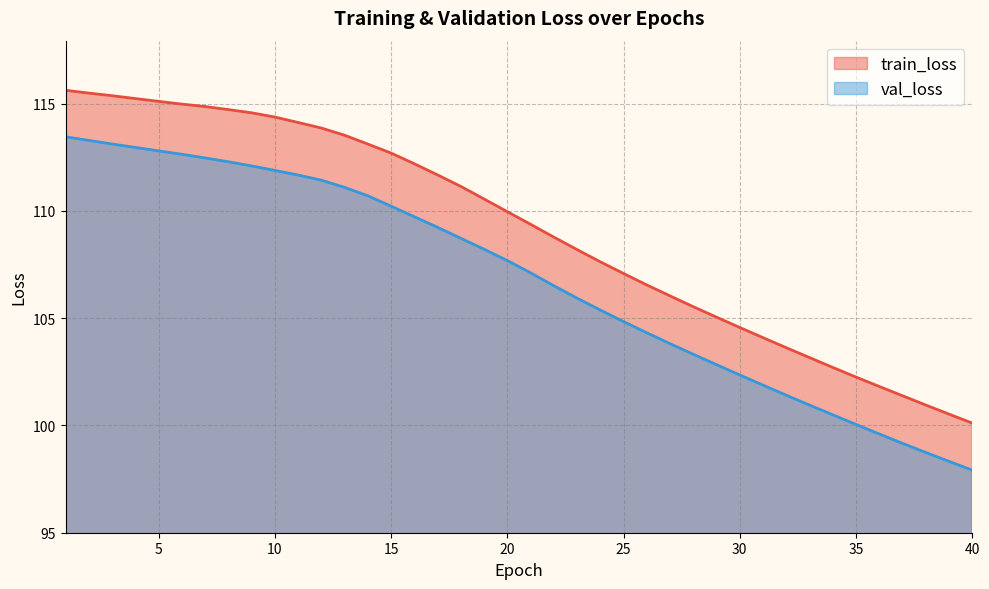

True or false: val_loss and train_loss intersect in this chart.

False